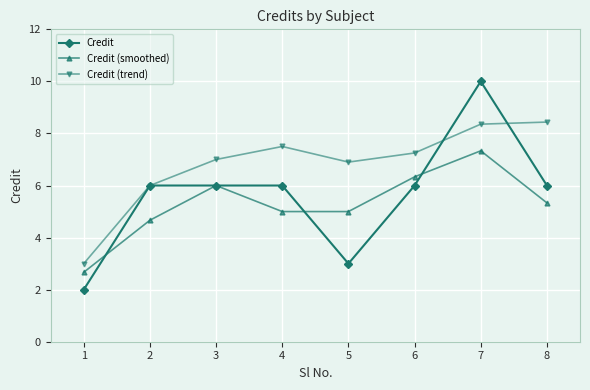

Rank the series by their average value, from lowest to highest.

Credit (smoothed), Credit, Credit (trend)